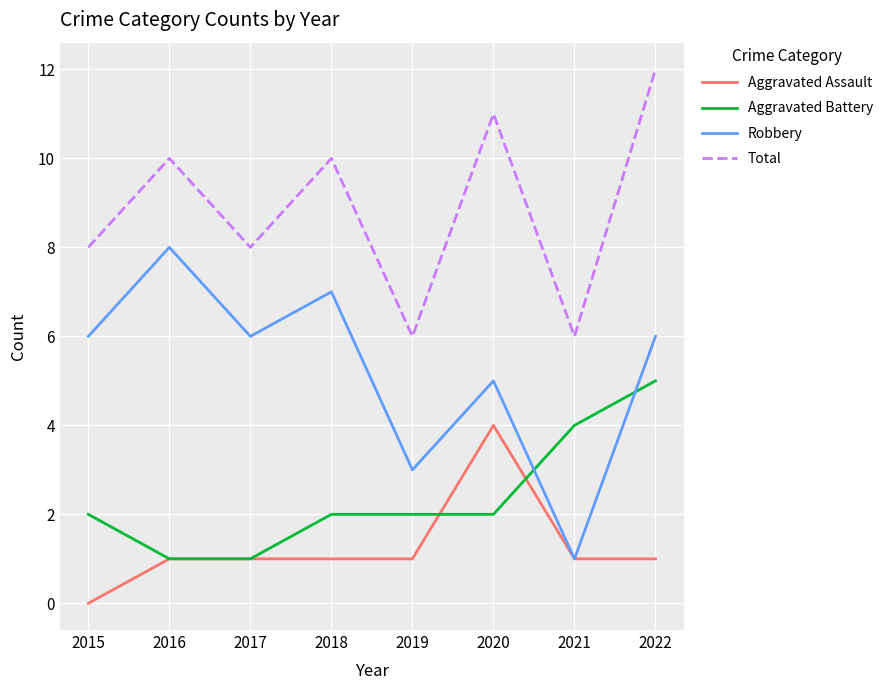

Rank the series at 2020 from lowest to highest value.

Aggravated Battery, Aggravated Assault, Robbery, Total